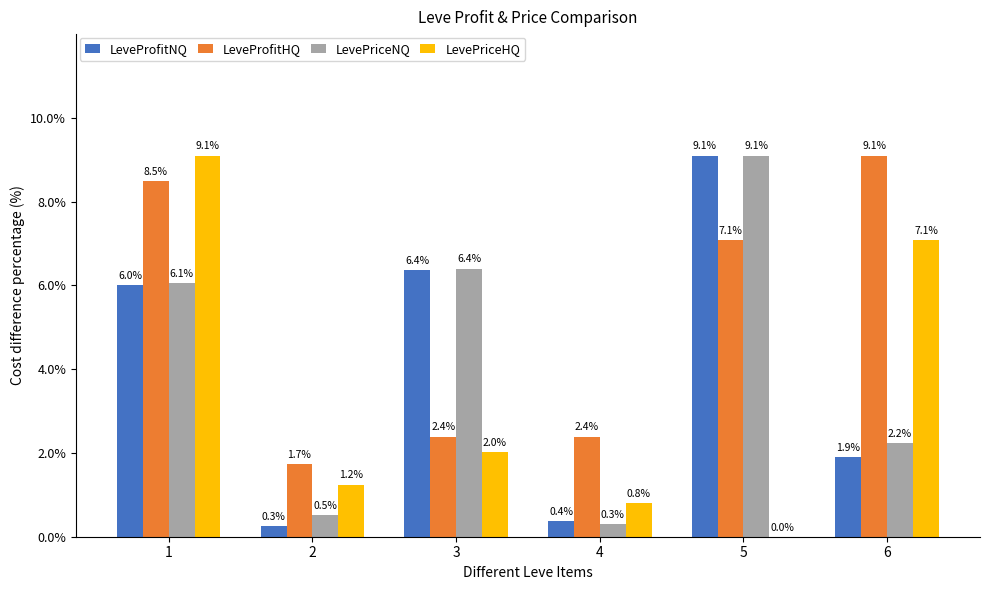

At which category is the sum across all series the highest?

1